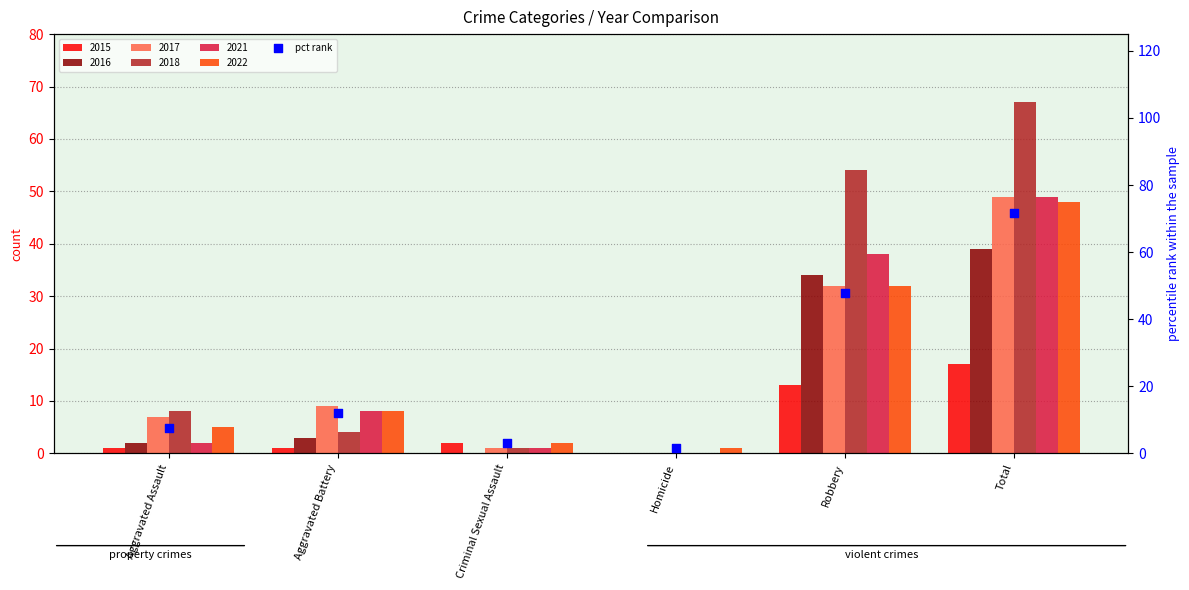

What is the ratio of the value at Criminal Sexual Assault to the value at Aggravated Assault?

0.4